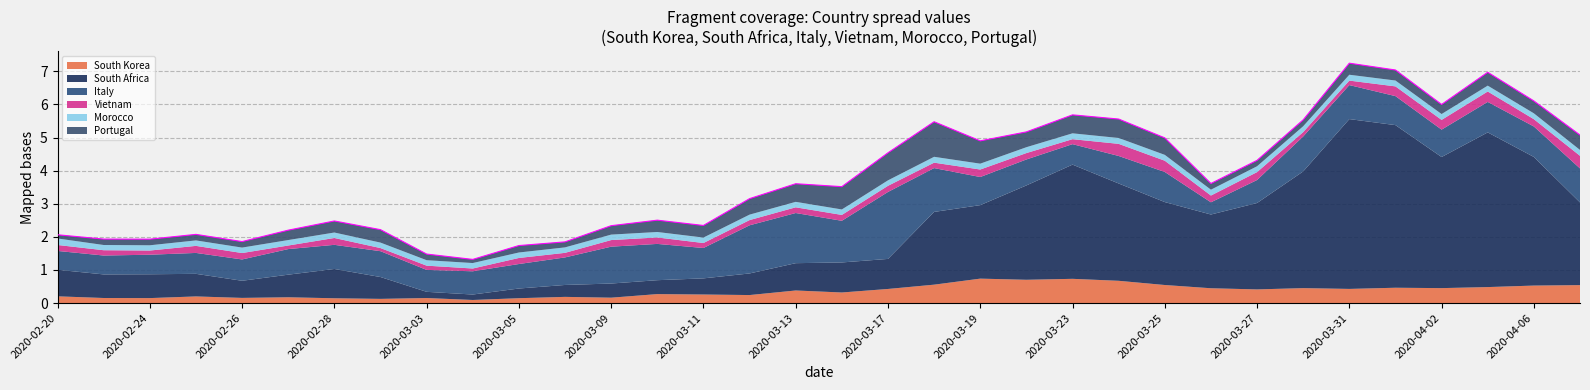

True or false: South Korea and Morocco intersect in this chart.

True